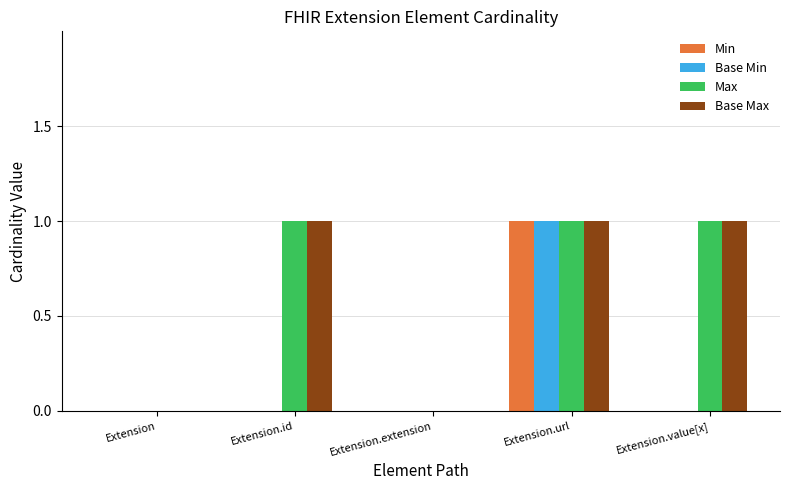

What is the sum of all Max values?

3